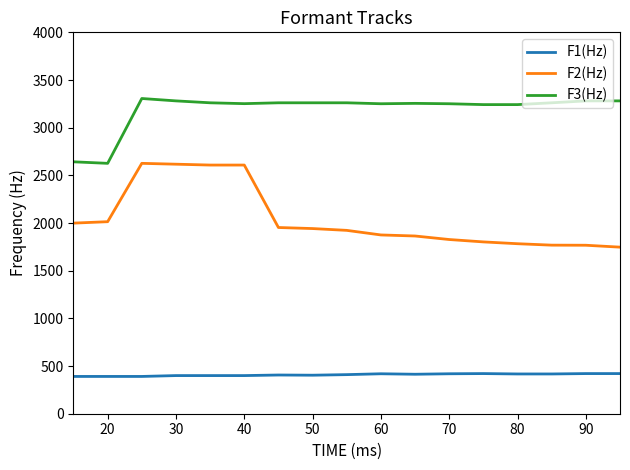

What is the difference between the maximum and minimum values in the F3(Hz) series?

680